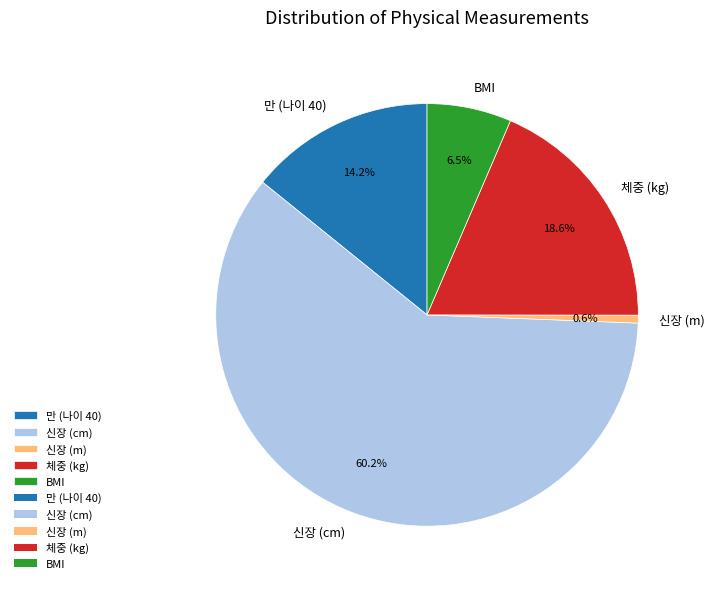

Which category accounts for the majority?

신장 (cm)